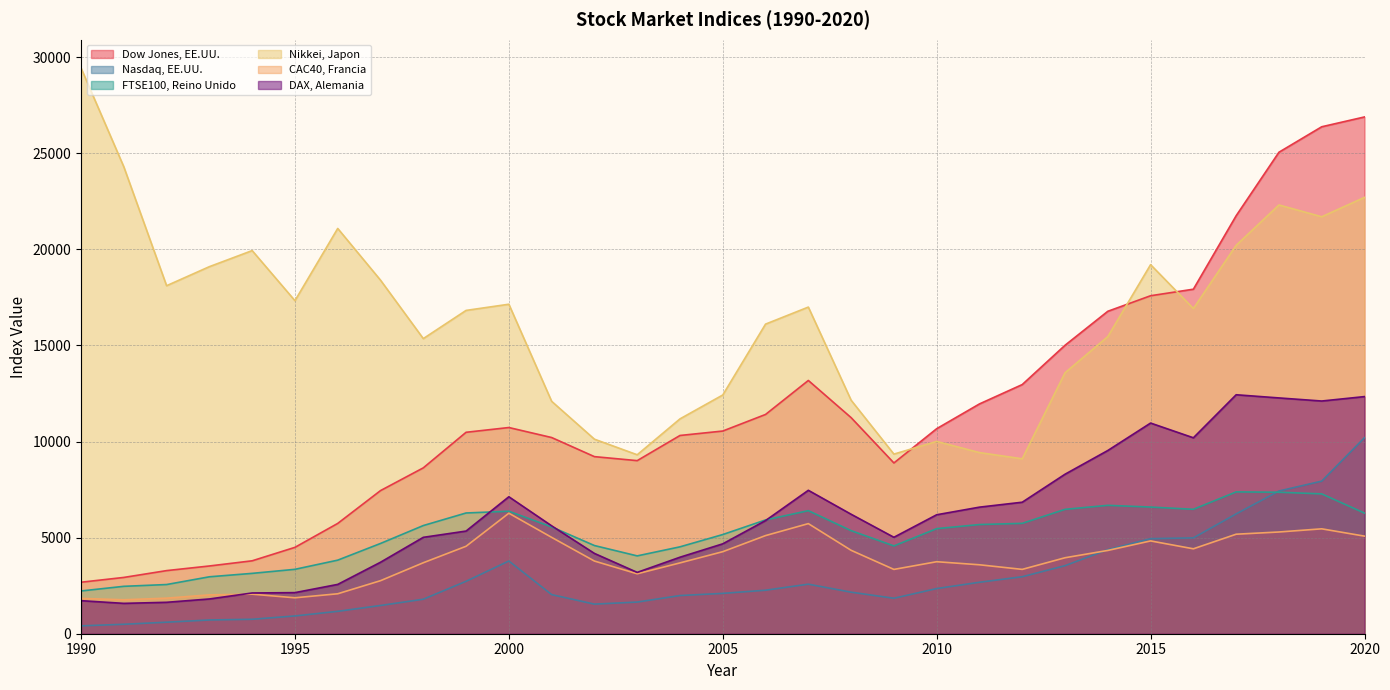

True or false: FTSE100, Reino Unido has a value of 6680.9 at 2014.

True